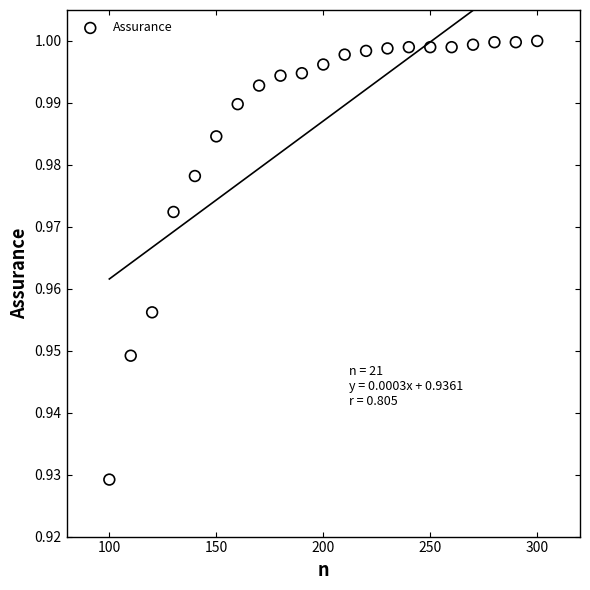

What is the range of X values (max minus min)?

200.0